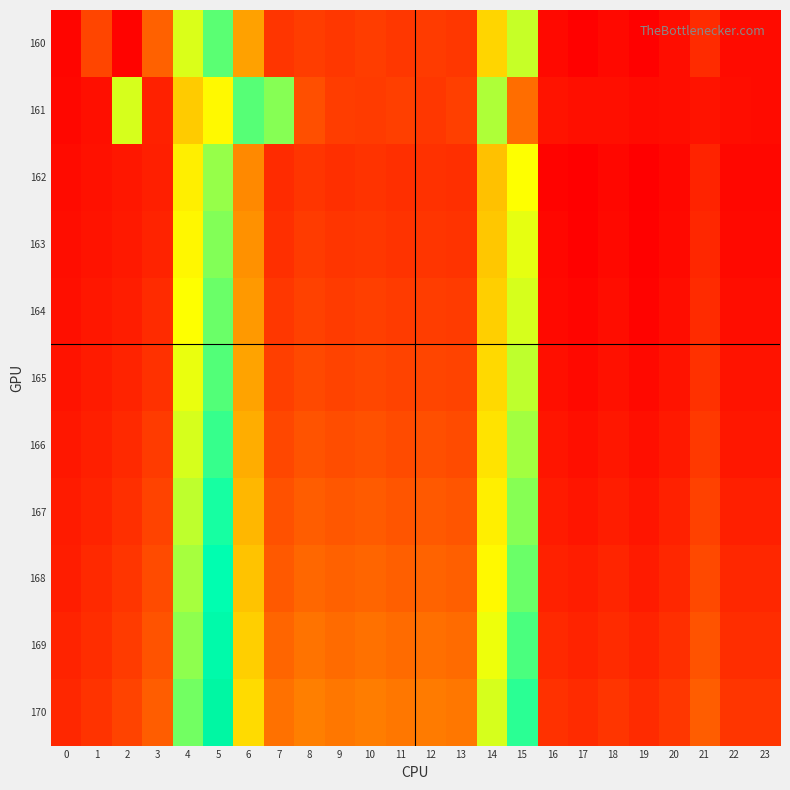

At which category is the sum across all series the highest?

5